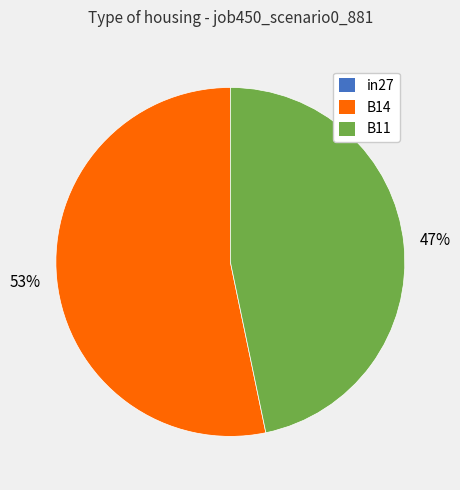

Does any single category account for the majority?

Yes